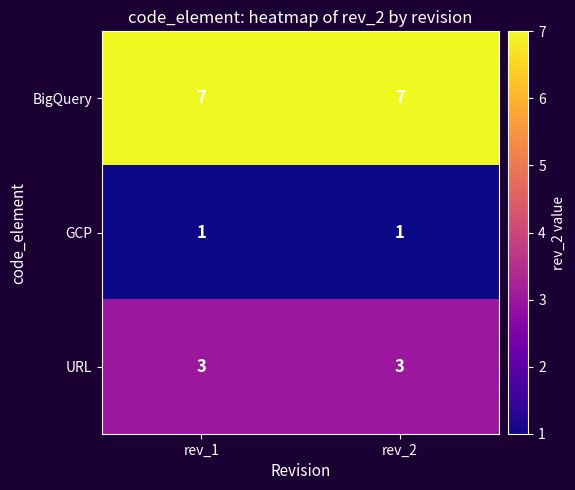

Rank the series by their maximum value, from lowest to highest.

GCP, URL, BigQuery